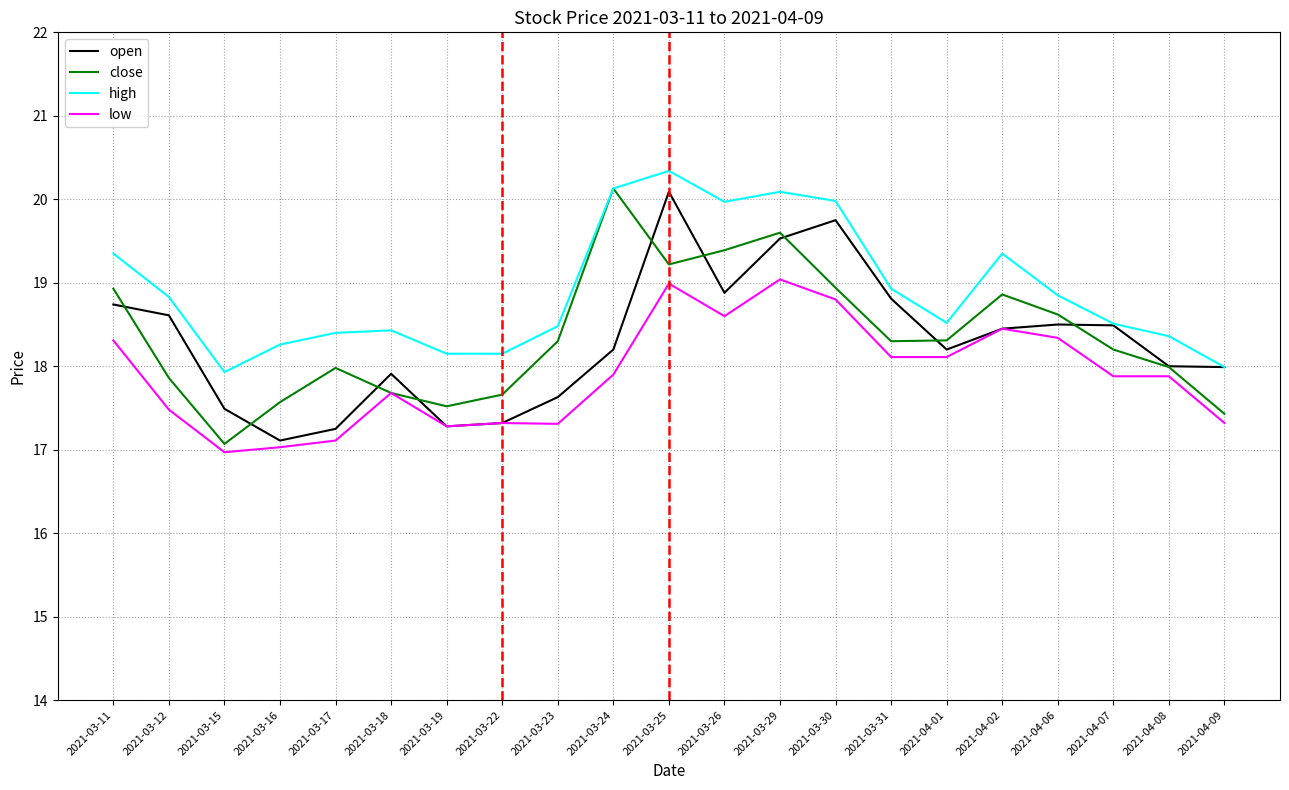

True or false: high and low cross at least once.

False